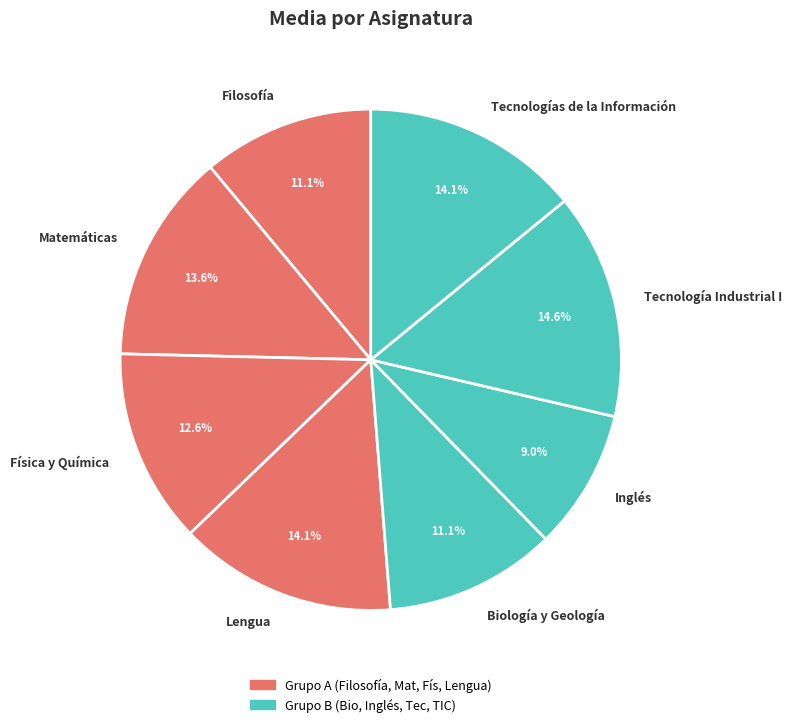

To the nearest percent, what is the combined percentage of Tecnologías de la Información and Lengua?

28%